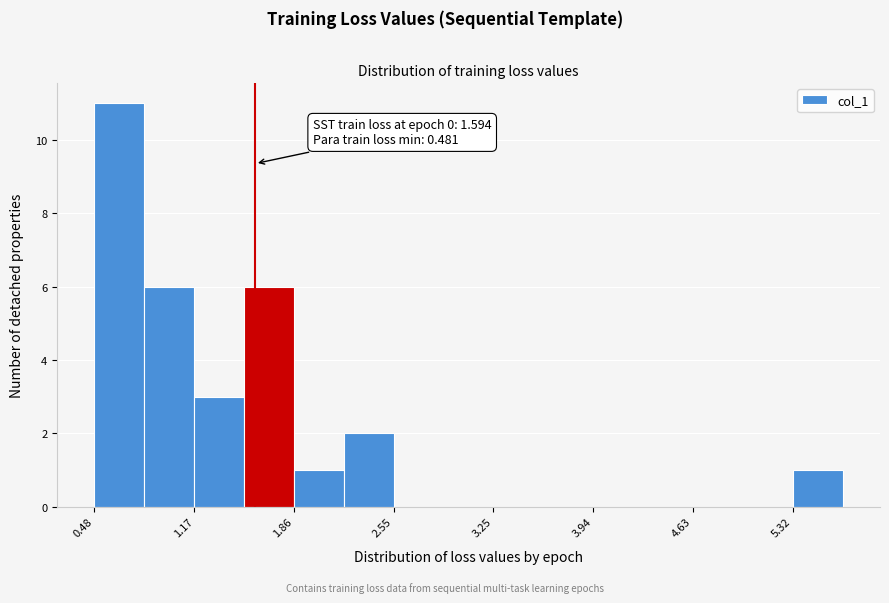

Read against the x-axis, roughly where is the centre of the tallest bar?

0.7